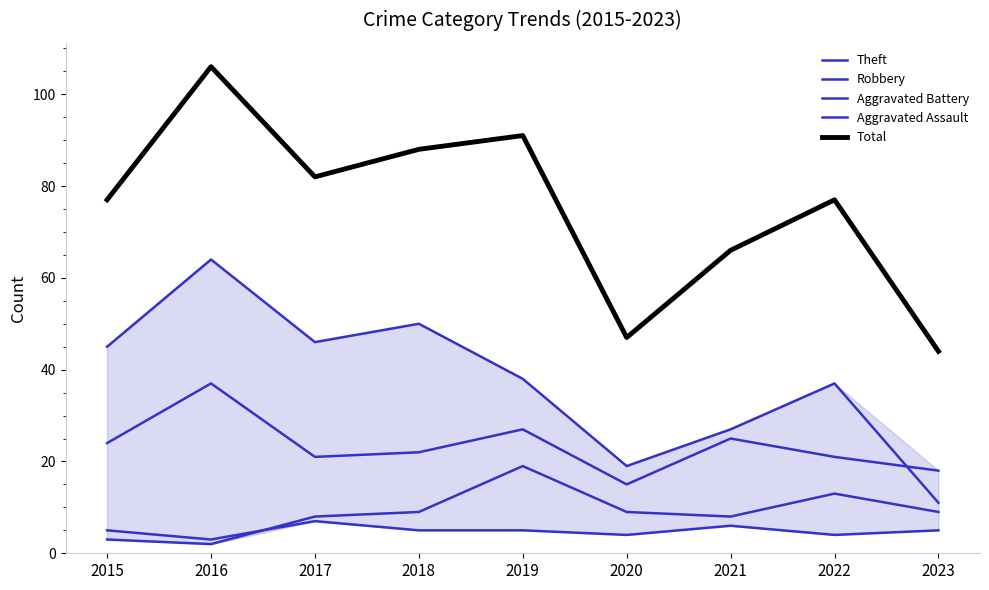

Count the number of categories in the chart.

9